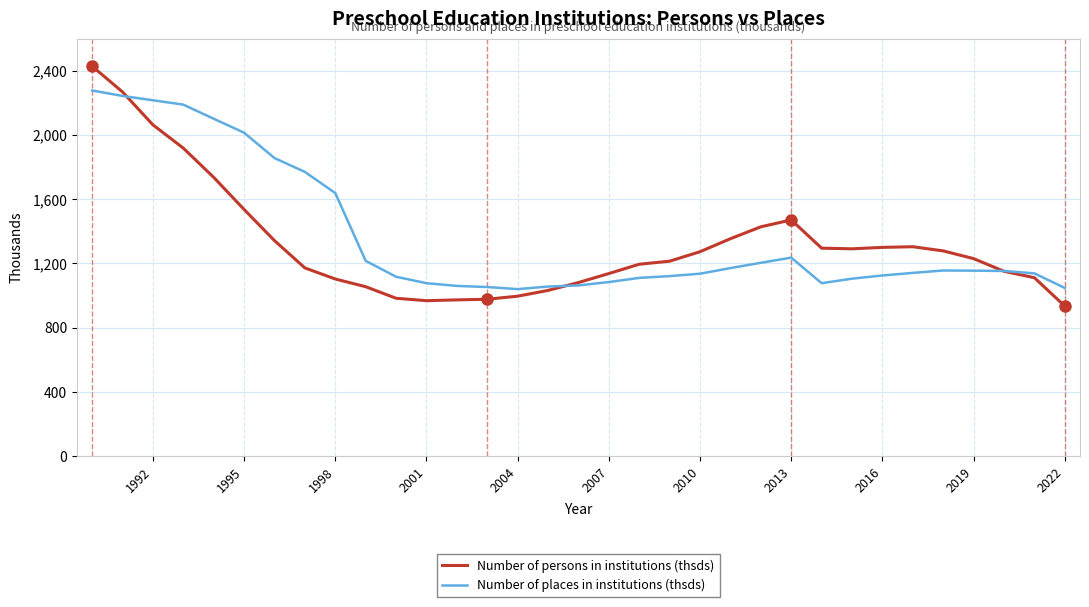

Rank the series by their average value, from lowest to highest.

Number of persons in institutions (thsds), Number of places in institutions (thsds)